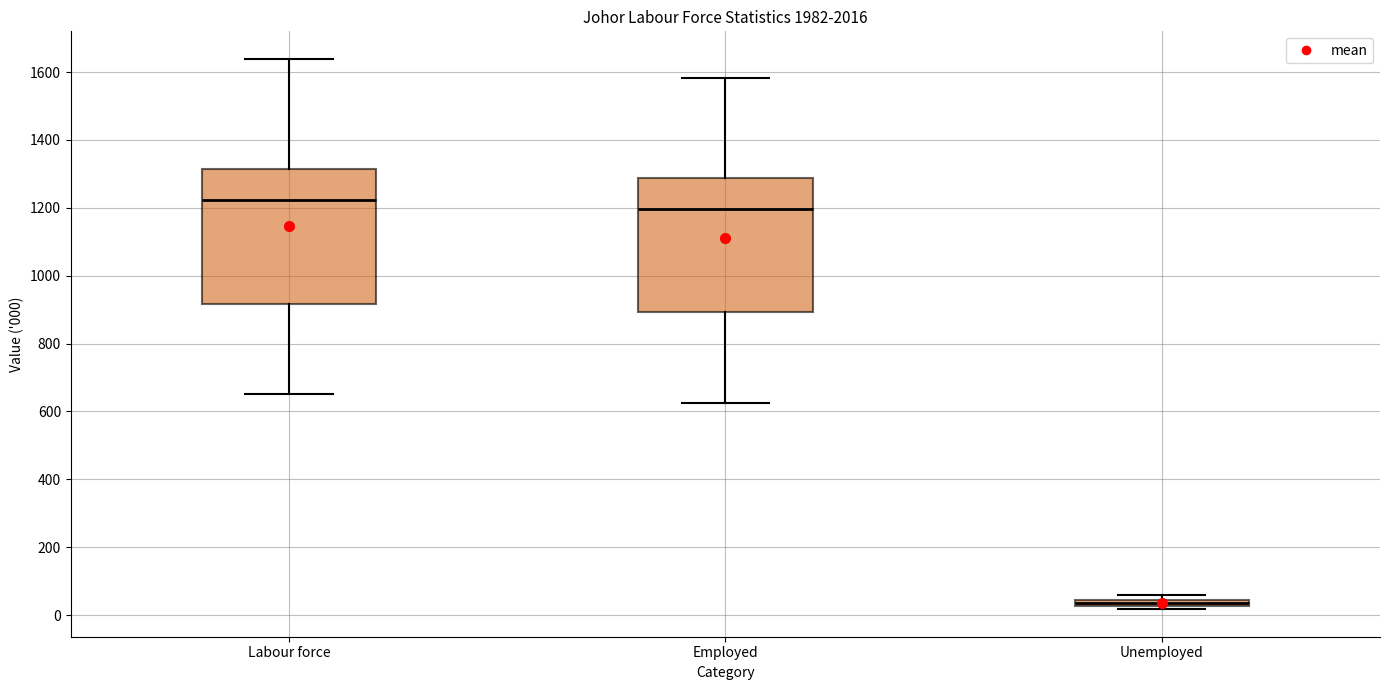

Which box has the highest median line?

Labour force